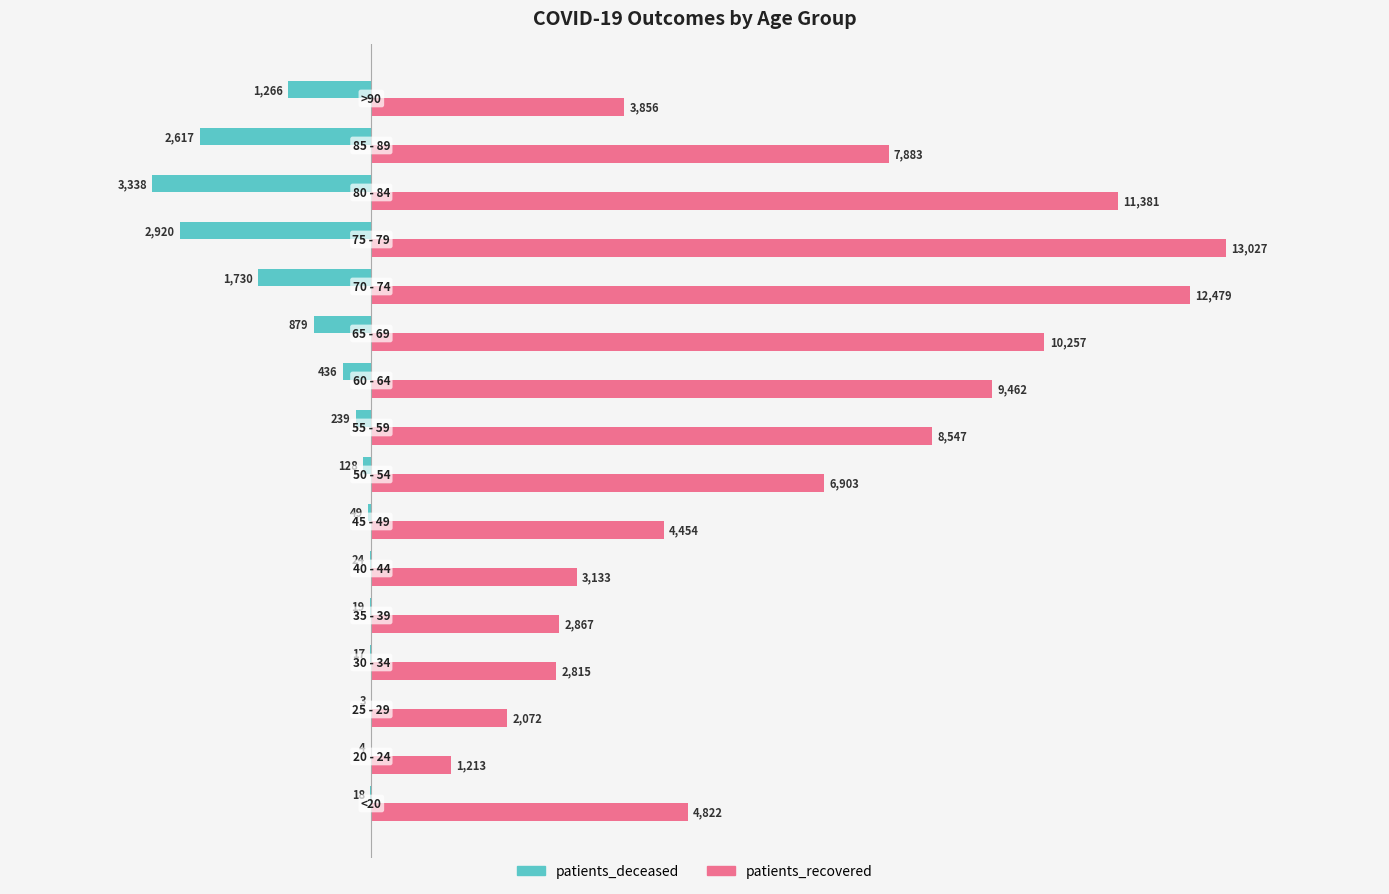

Which series has the largest total across all categories?

patients_recovered